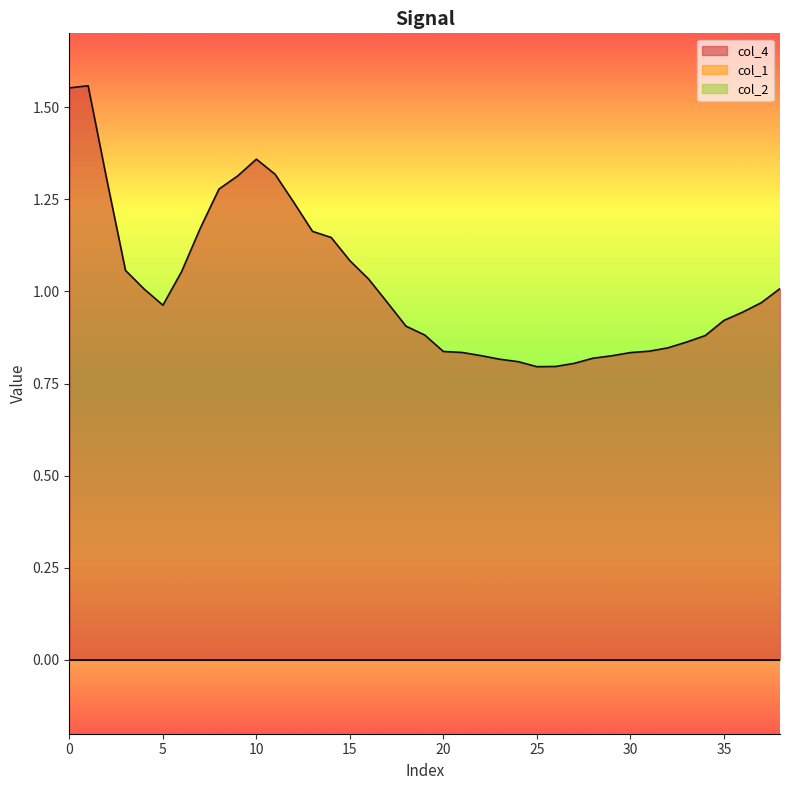

Which series has the widest spread of values?

col_4